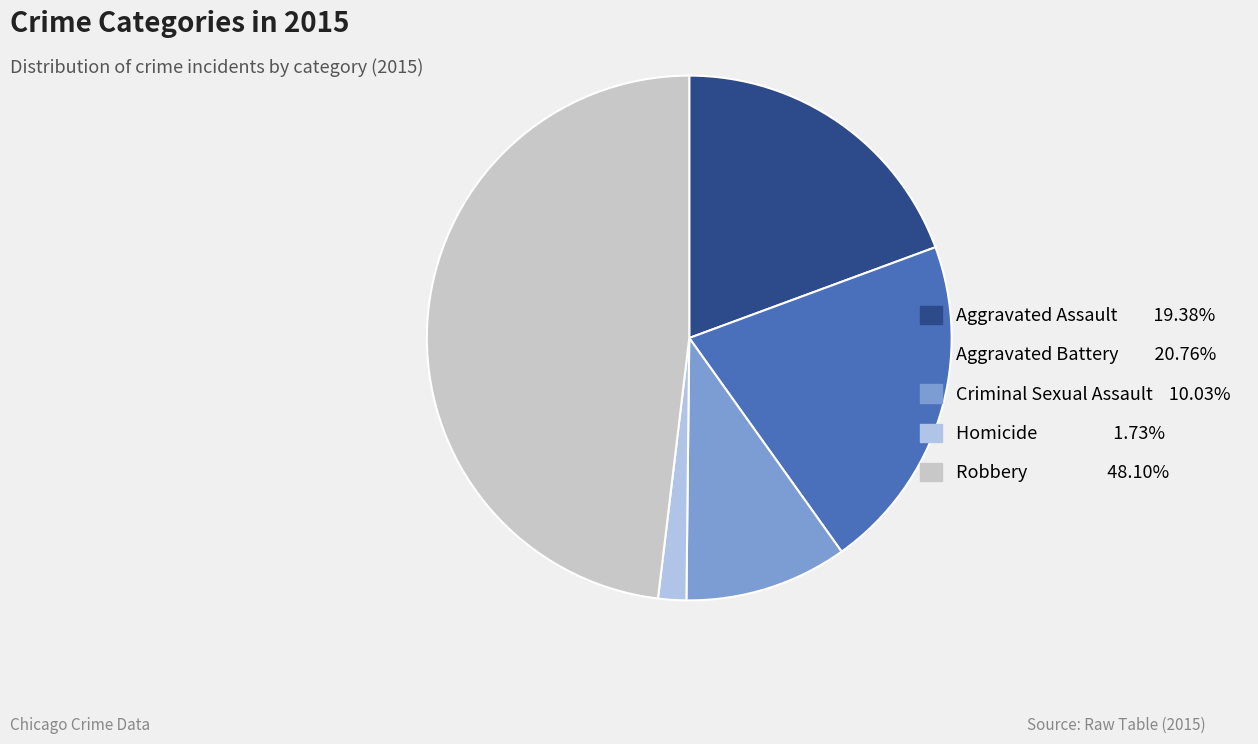

Count the number of slices in the pie.

5